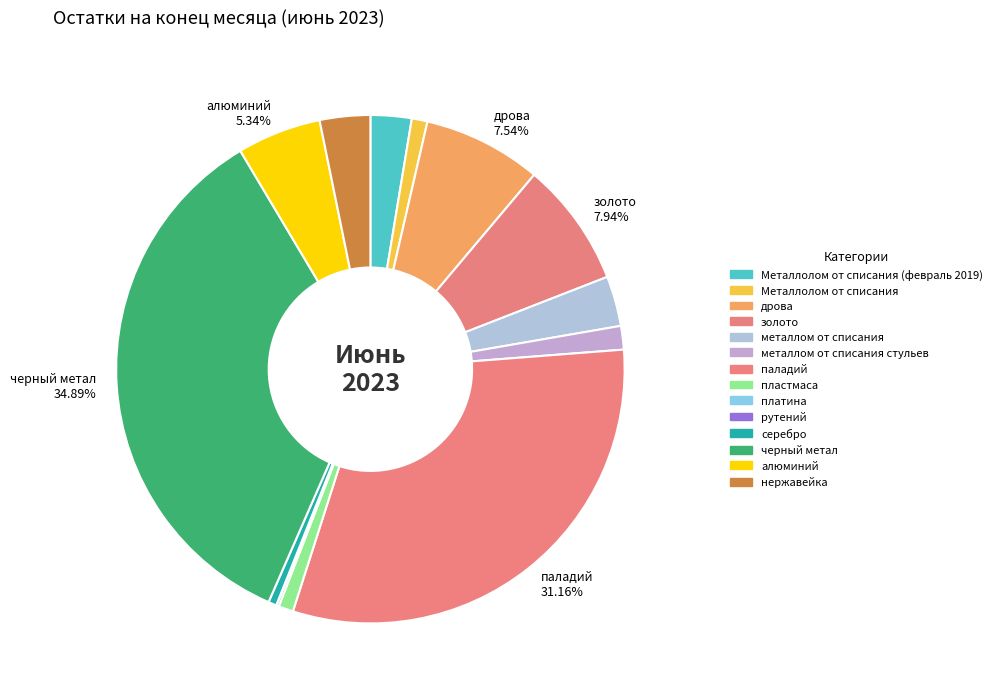

Rank the categories by value from highest to lowest.

черный метал, паладий, золото, дрова, алюминий, нержавейка, металлом от списания, Металлолом от списания (февраль 2019), металлом от списания стульев, Металлолом от списания, пластмаса, серебро, платина, рутений